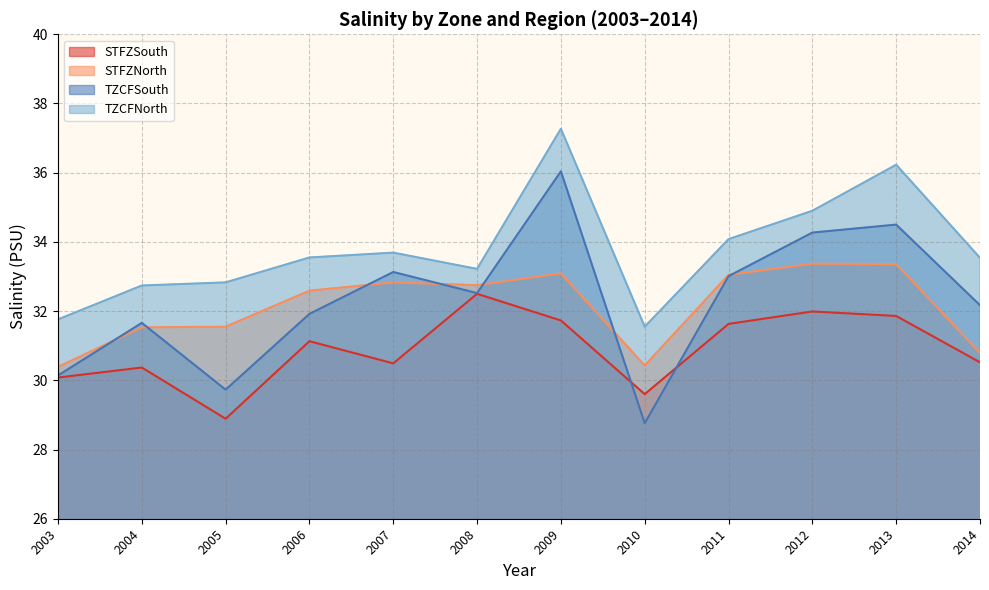

What is the difference between the second highest and minimum values in the STFZNorth series?

3.0